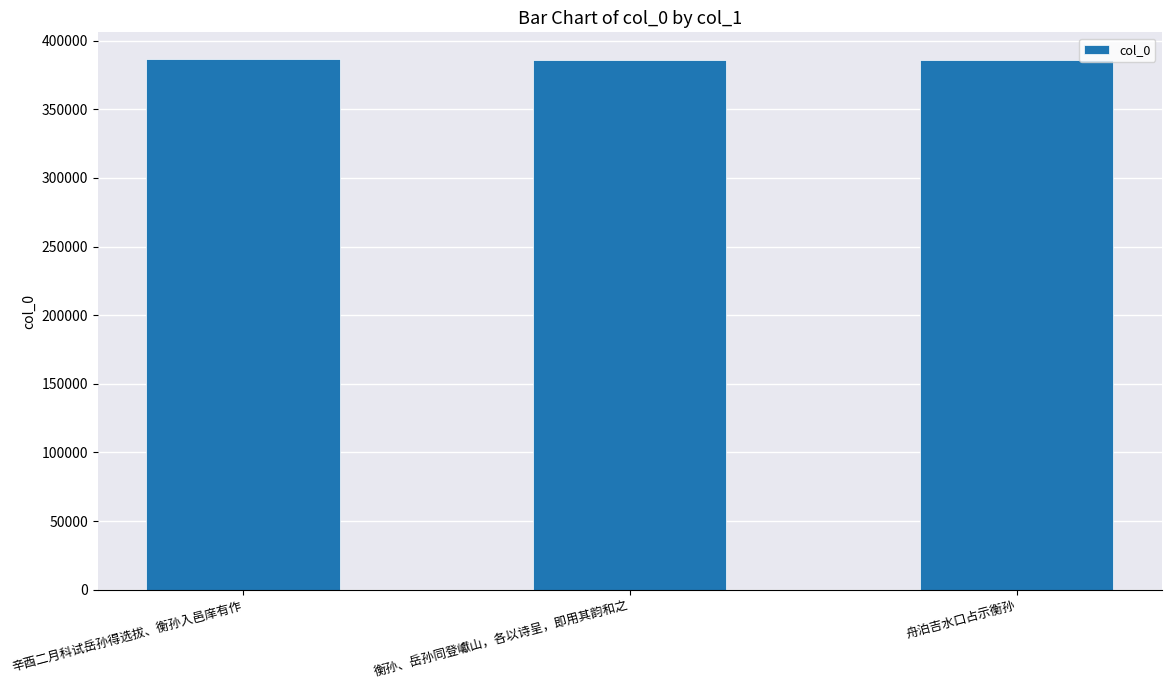

Approximately how many times larger is the value at 衡孙、岳孙同登巘山，各以诗呈，即用其韵和之 compared to 舟泊吉水口占示衡孙?

1.0